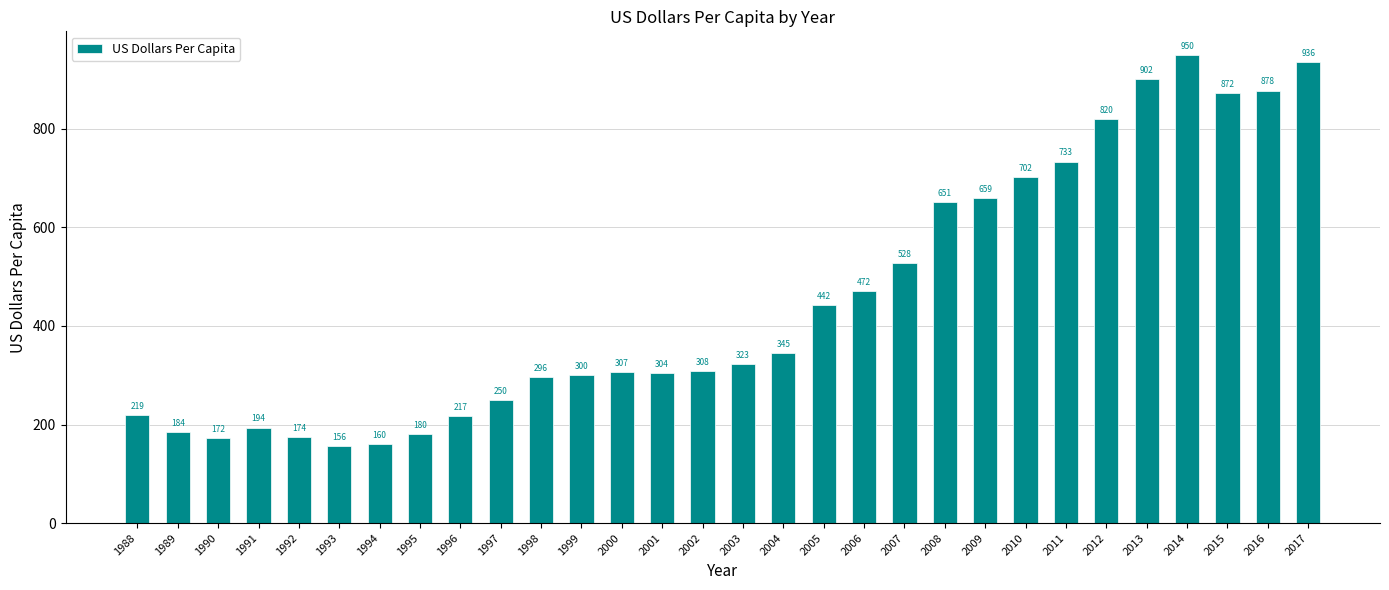

Where does the data first go above 323?

2003